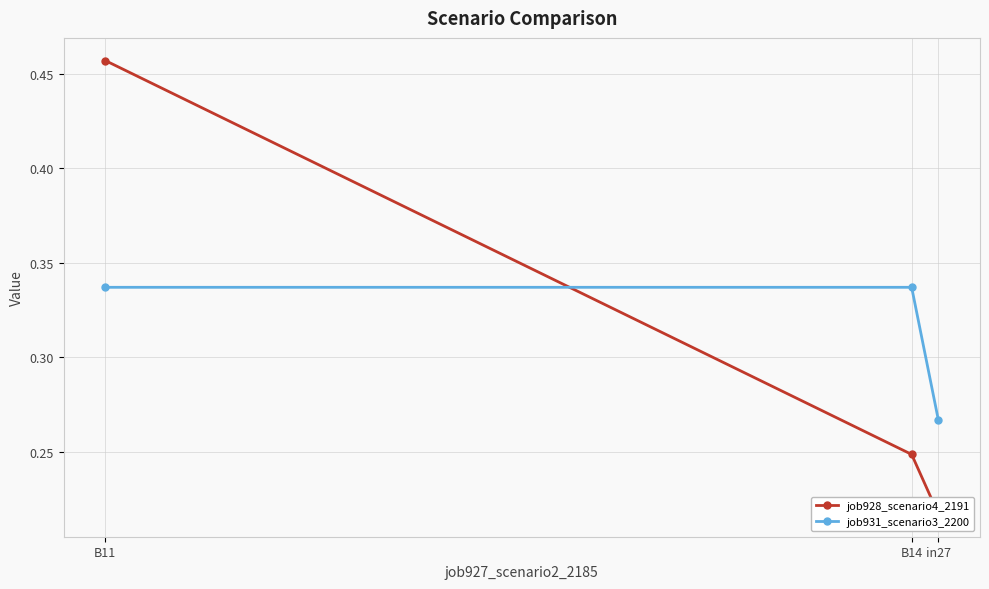

What is the approximate value of job928_scenario4_2191 at B11?

0.5